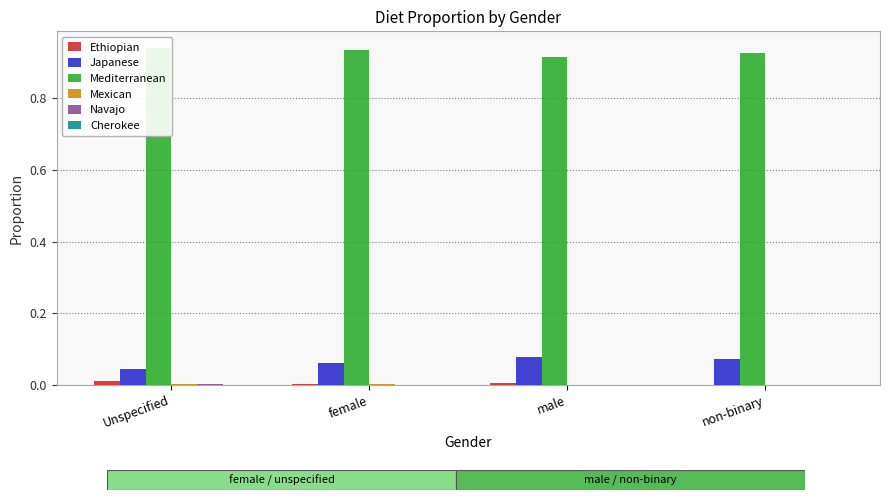

Reading left to right, what are all the values shown in this chart?

Ethiopian: 0.0	0.0	0.0	0.0
Japanese: 0.0	0.1	0.1	0.1
Mediterranean: 0.9	0.9	0.9	0.9
Mexican: 0.0	0.0	0.0	0.0
Navajo: 0.0	0.0	0.0	0.0
Cherokee: 0.0	0.0	0.0	0.0